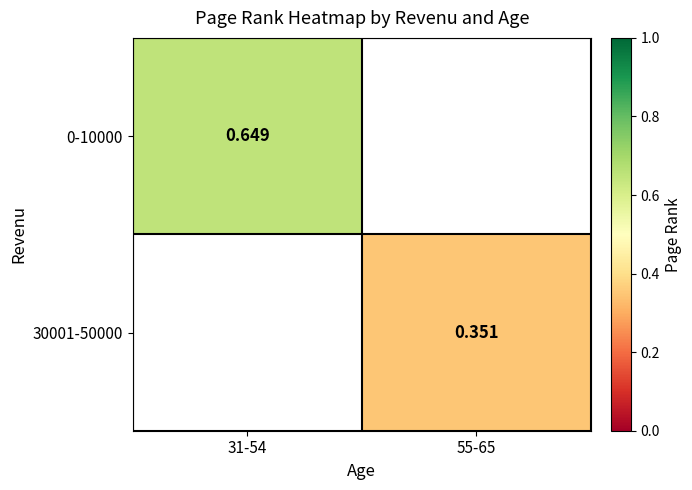

Count the number of categories in the chart.

2